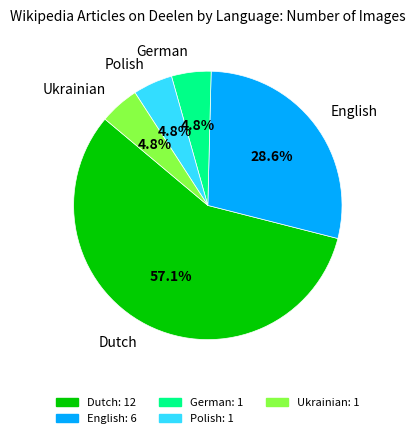

How many segments does this pie chart have?

5